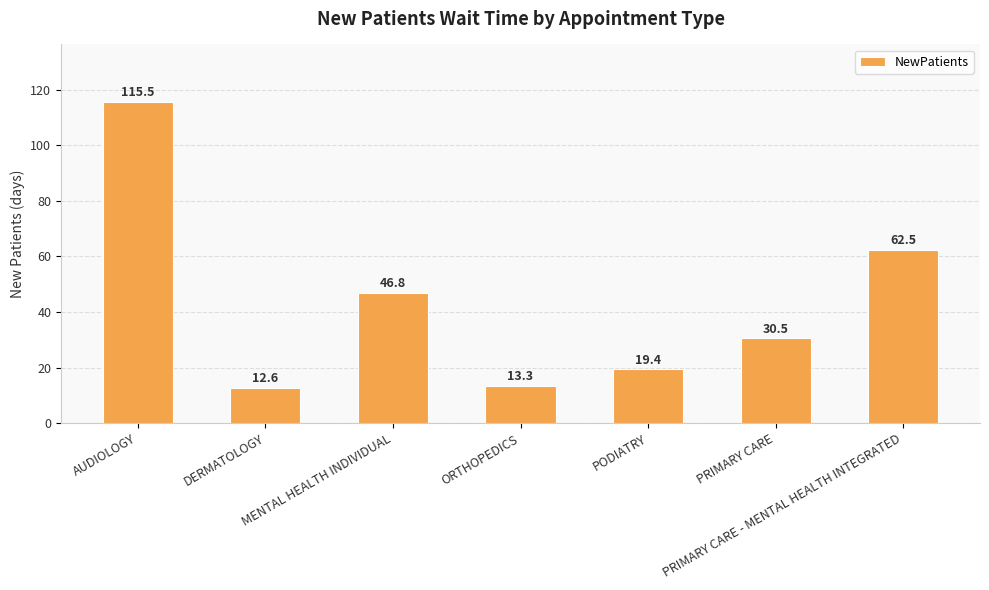

How many series are shown in this chart?

1